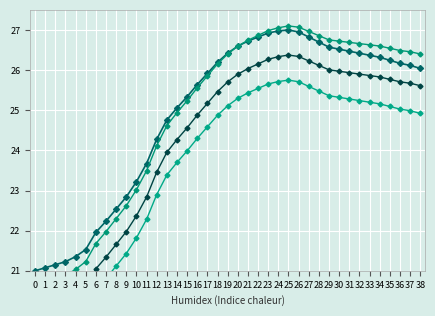

How many lines are shown in the chart?

4